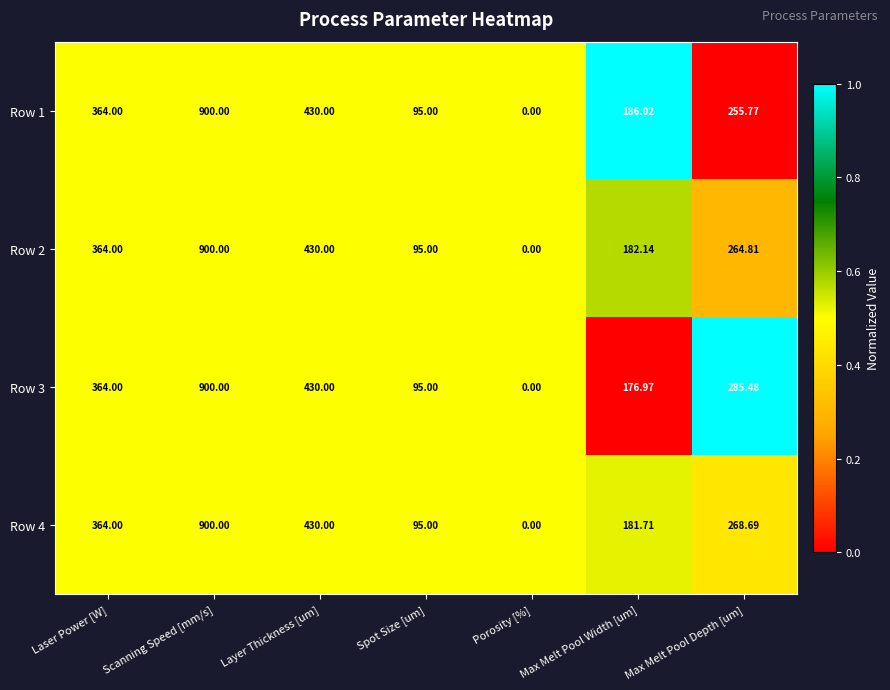

Is the value of Row 1 at Max Melt Pool Width [um] greater than the value of Row 3 at Layer Thickness [um]?

No